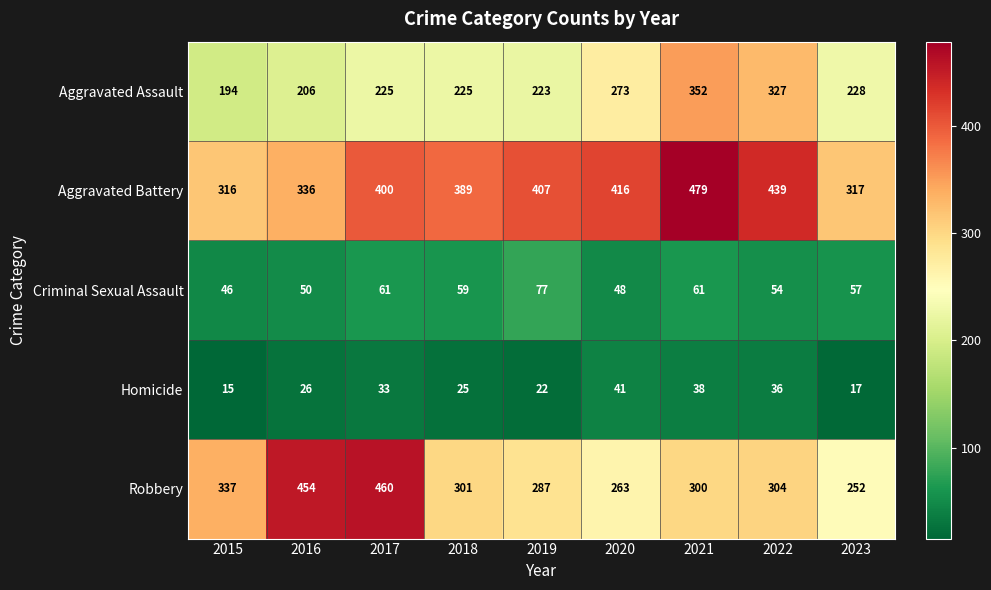

List the labels in order of Robbery value, smallest first.

2023, 2020, 2019, 2021, 2018, 2022, 2015, 2016, 2017